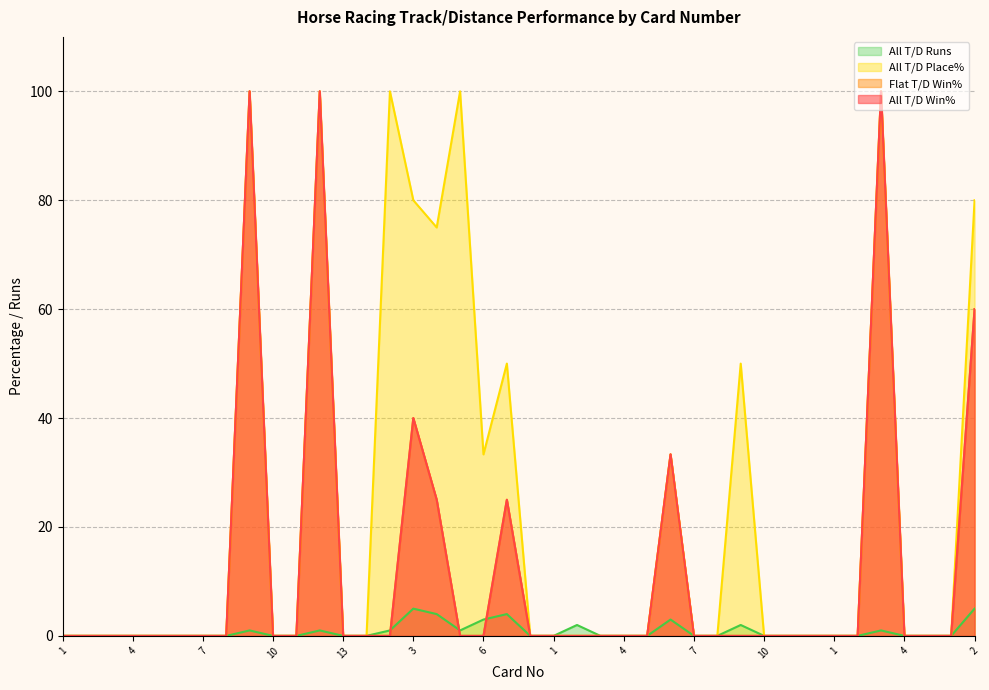

Reading left to right, list all the values displayed in this chart.

All T/D Win%: 0.0	0.0	0.0	0.0	0.0	0.0	0.0	0.0	100.0	0.0	0.0	100.0	0.0	0.0	0.0	40.0	25.0	0.0	0.0	25.0	0.0	0.0	0.0	0.0	0.0	0.0	33.3	0.0	0.0	0.0	0.0	0.0	0.0	0.0	0.0	100.0	0.0	0.0	0.0	60.0
Flat T/D Win%: 0.0	0.0	0.0	0.0	0.0	0.0	0.0	0.0	100.0	0.0	0.0	100.0	0.0	0.0	0.0	40.0	25.0	0.0	0.0	25.0	0.0	0.0	0.0	0.0	0.0	0.0	33.3	0.0	0.0	0.0	0.0	0.0	0.0	0.0	0.0	100.0	0.0	0.0	0.0	60.0
All T/D Place%: 0.0	0.0	0.0	0.0	0.0	0.0	0.0	0.0	100.0	0.0	0.0	100.0	0.0	0.0	100.0	80.0	75.0	100.0	33.3	50.0	0.0	0.0	0.0	0.0	0.0	0.0	33.3	0.0	0.0	50.0	0.0	0.0	0.0	0.0	0.0	100.0	0.0	0.0	0.0	80.0
All T/D Runs: 0.0	0.0	0.0	0.0	0.0	0.0	0.0	0.0	1.0	0.0	0.0	1.0	0.0	0.0	1.0	5.0	4.0	1.0	3.0	4.0	0.0	0.0	2.0	0.0	0.0	0.0	3.0	0.0	0.0	2.0	0.0	0.0	0.0	0.0	0.0	1.0	0.0	0.0	0.0	5.0